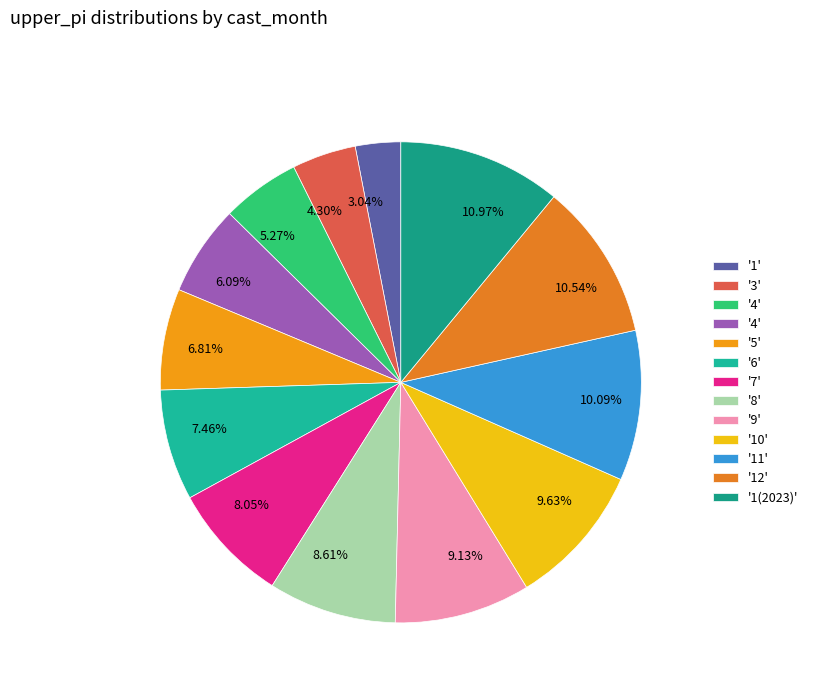

Count the number of slices in the pie.

13